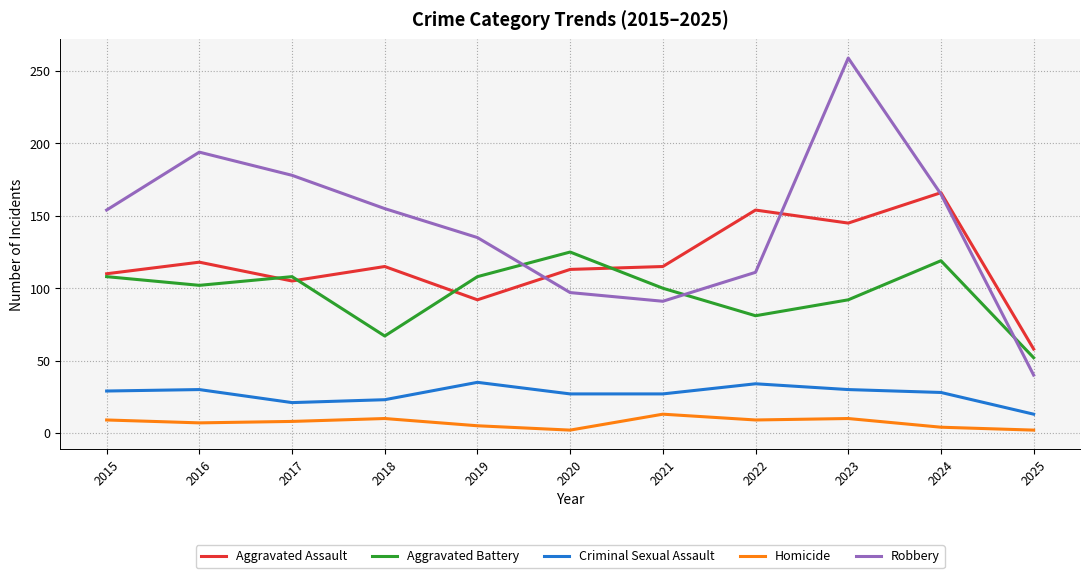

What is the difference between the highest and lowest values at 2024?

162